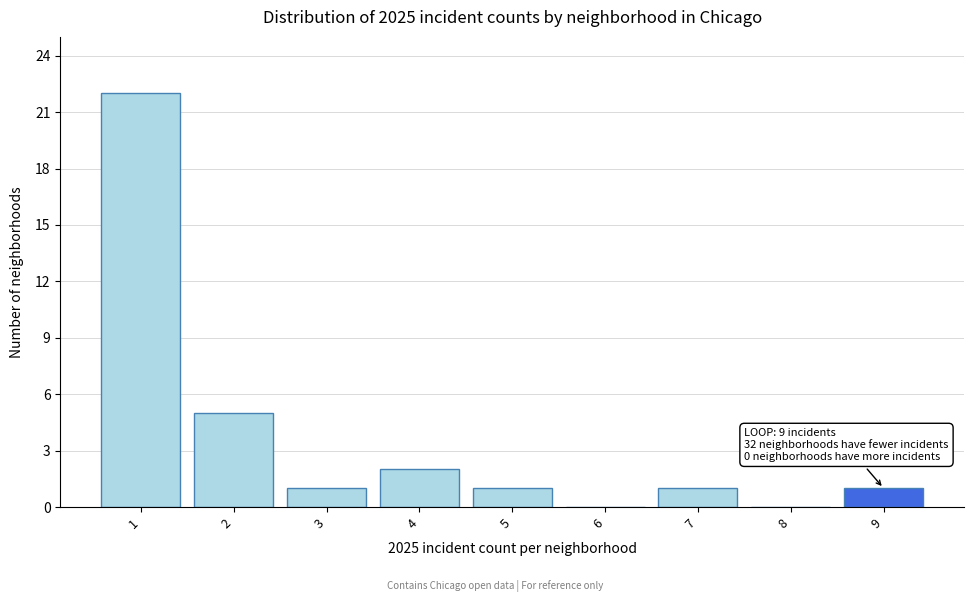

Which range on the x-axis has the tallest bar?

0.5 to 1.5